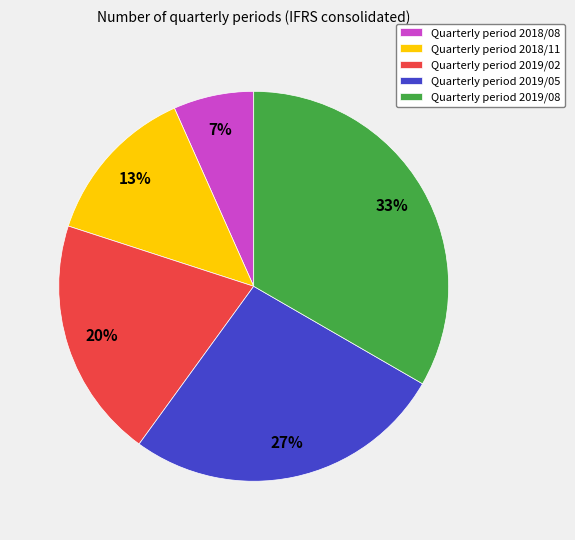

Which category has the smallest portion of the pie?

Quarterly period 2018/08